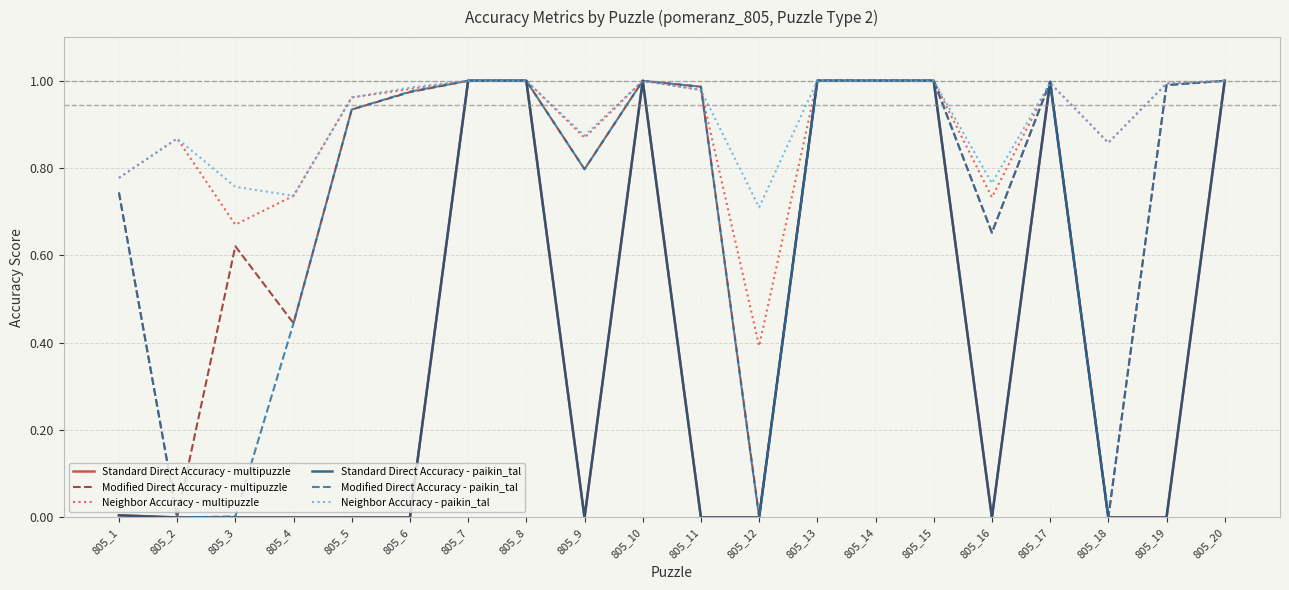

Which has a higher value, 805_10 or 805_16?

805_10